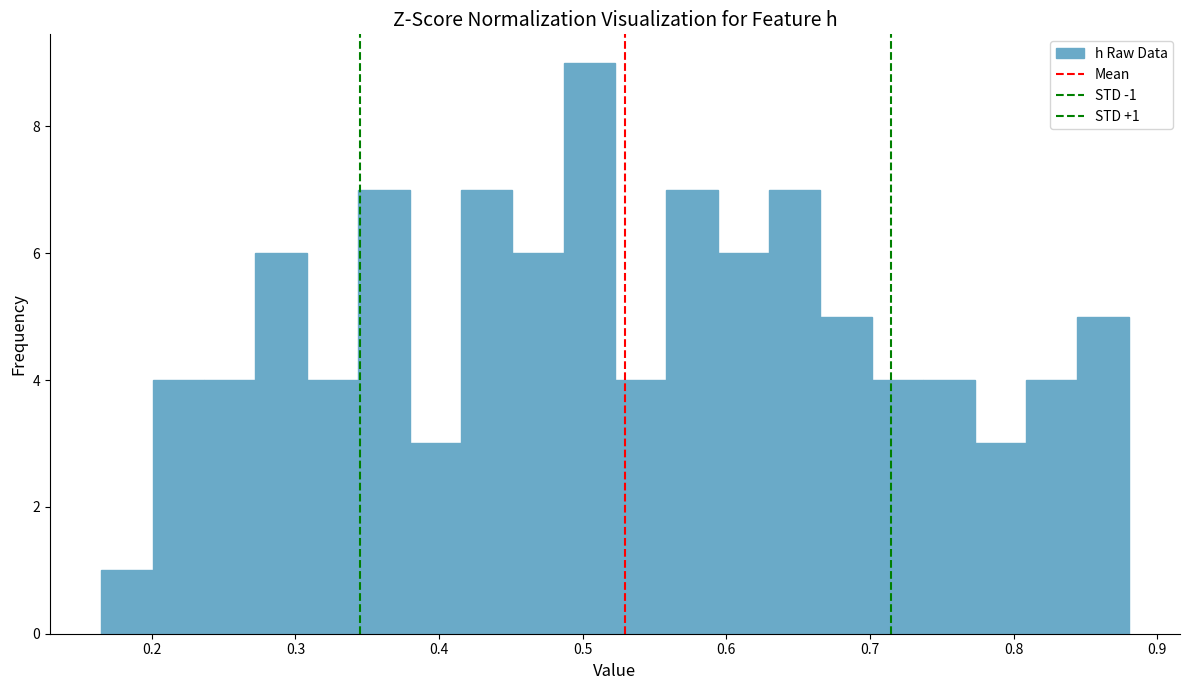

Around what value on the x-axis is the tallest bar? Give the approximate position of its centre, as read against the axis.

0.50